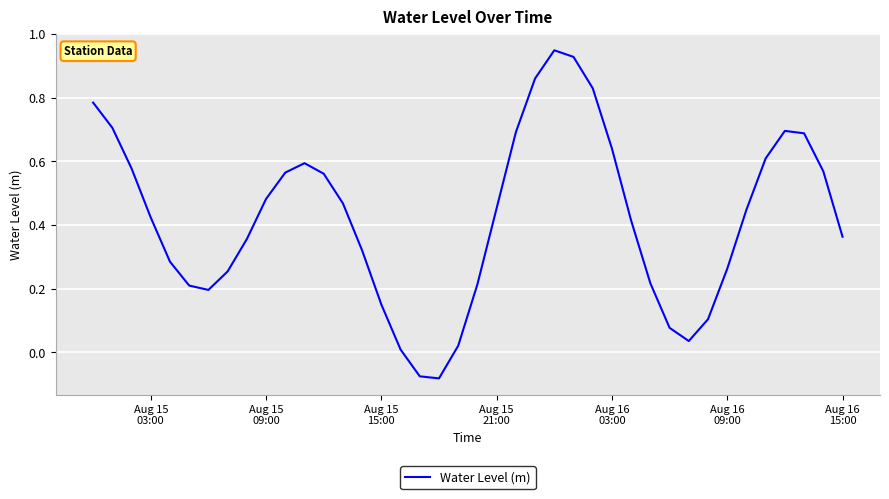

What is the difference between the maximum and minimum values?

1.0